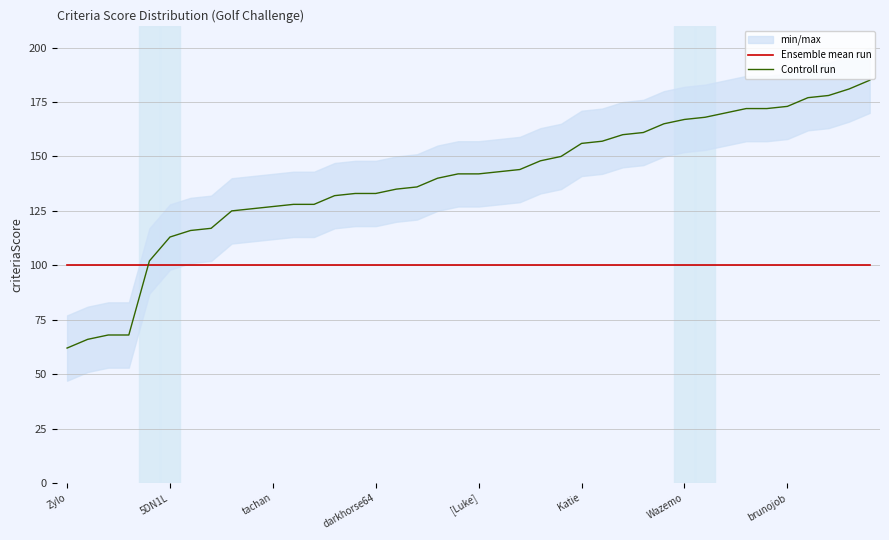

Is it true that Ensemble mean run equals 143 at [Luke]?

False